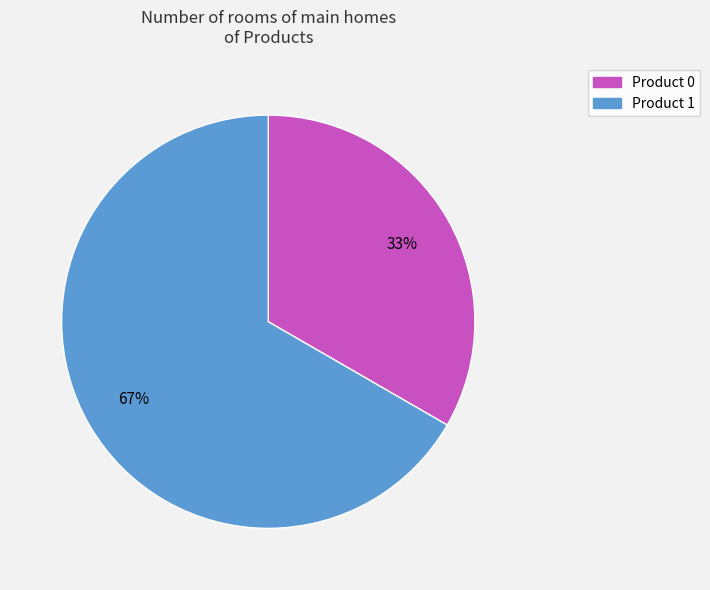

To the nearest percent, what is the average slice percentage?

50%